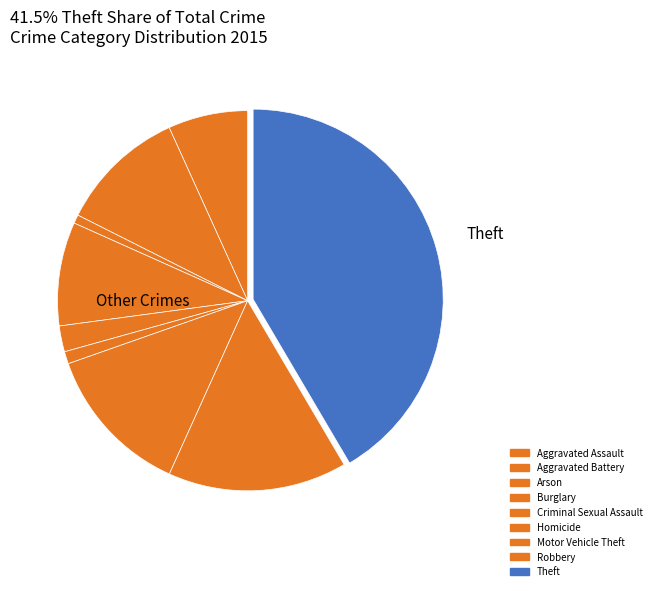

Count the number of slices in the pie.

9